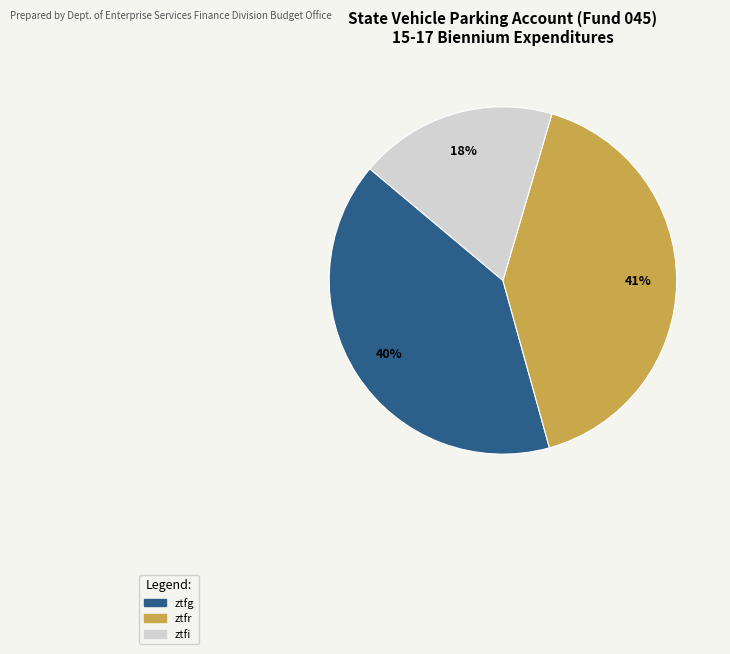

Is there a majority slice in this chart?

No